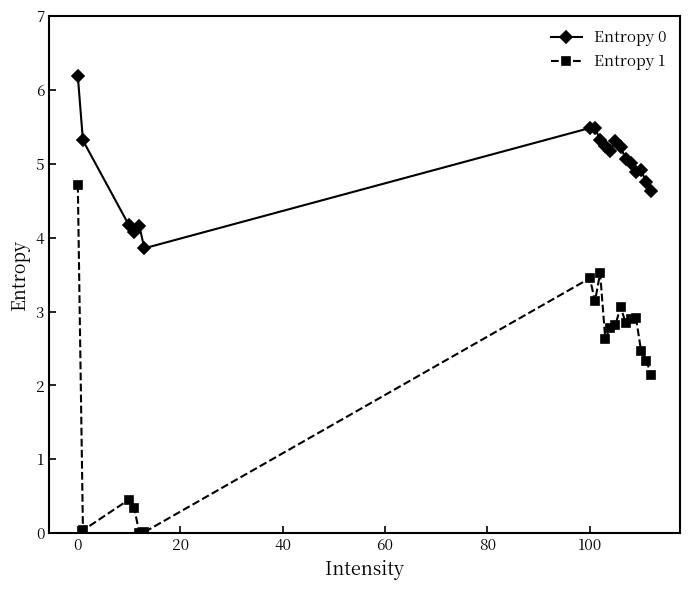

What is the difference between the maximum and minimum values in the Entropy 0 series?

2.3